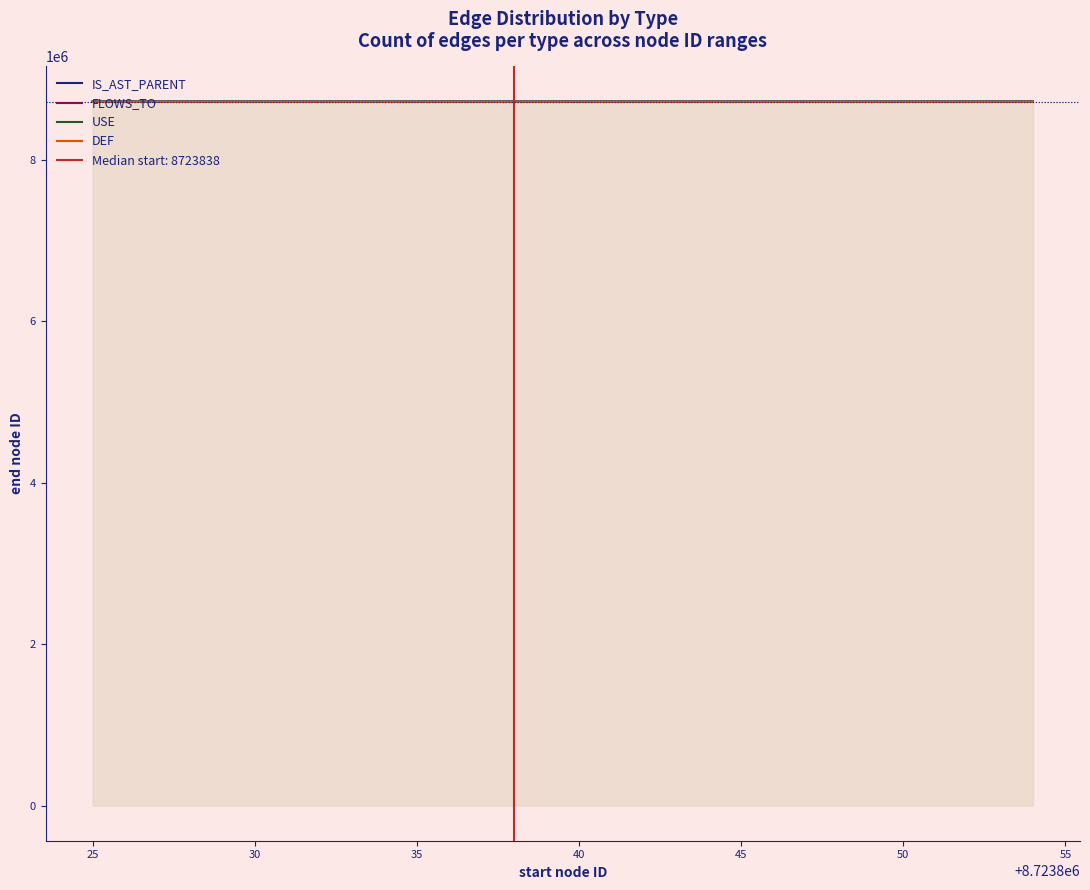

What is the maximum value for USE?

8723858.0